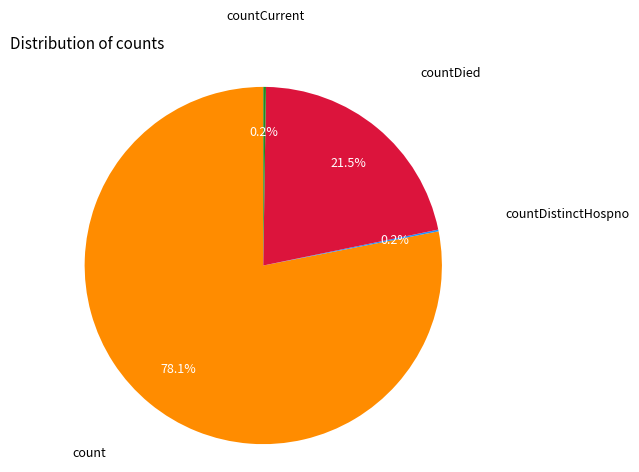

Is there a majority slice in this chart?

Yes